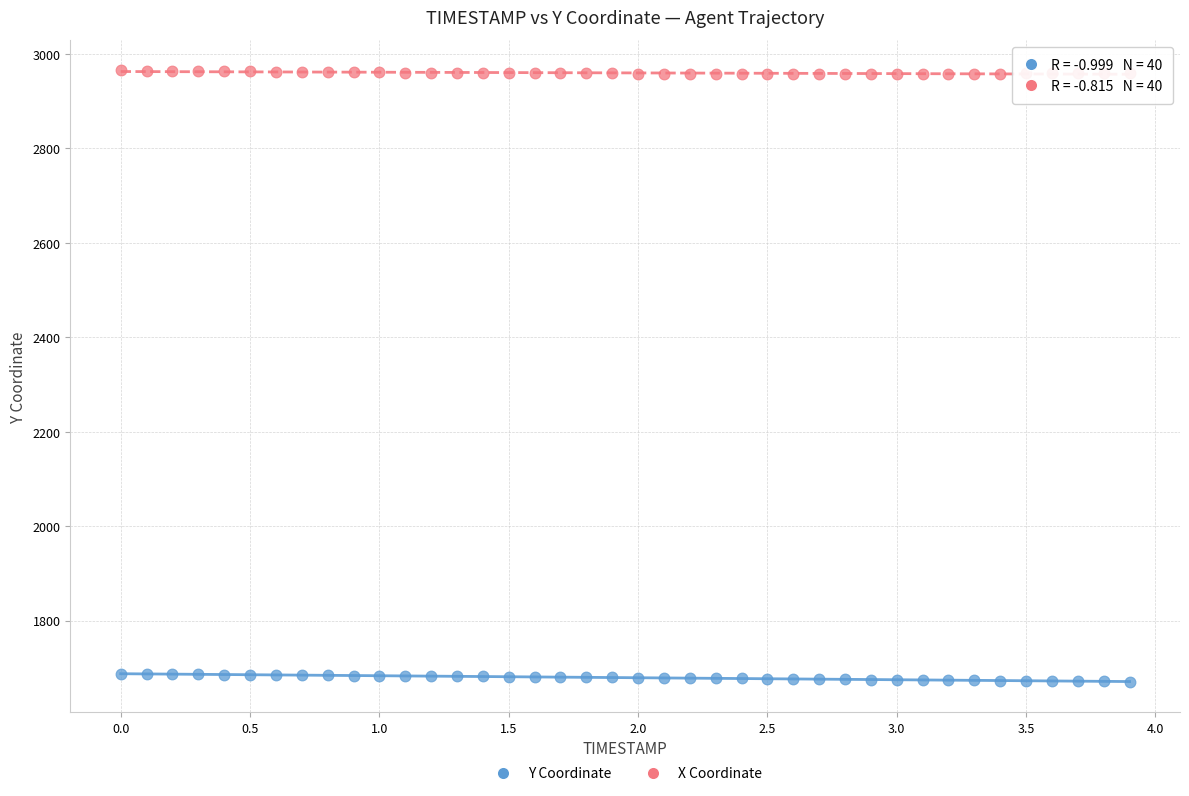

Across all data points, what is the range of Y values (max minus min)?

1294.0